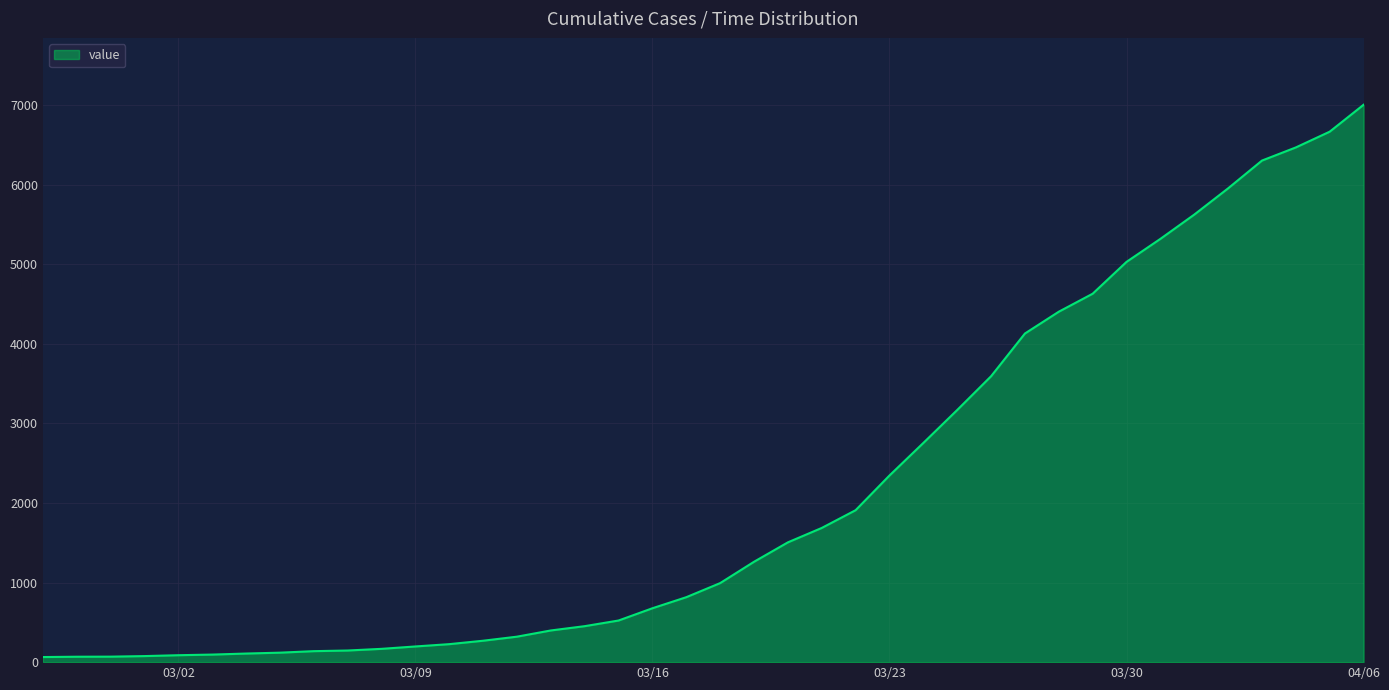

What is the difference between the maximum and minimum values?

6939